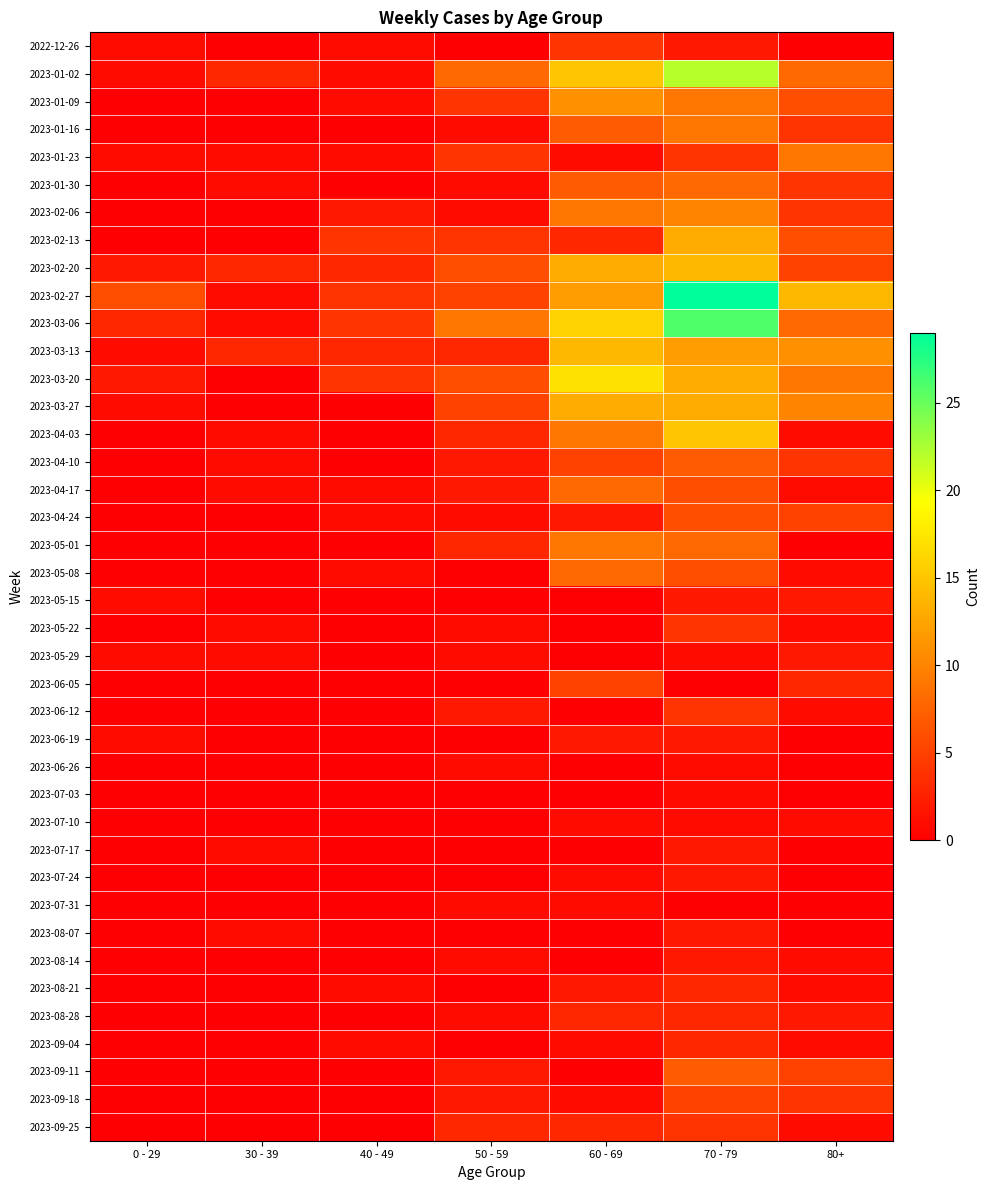

At which category is the sum across all series the highest?

70 - 79